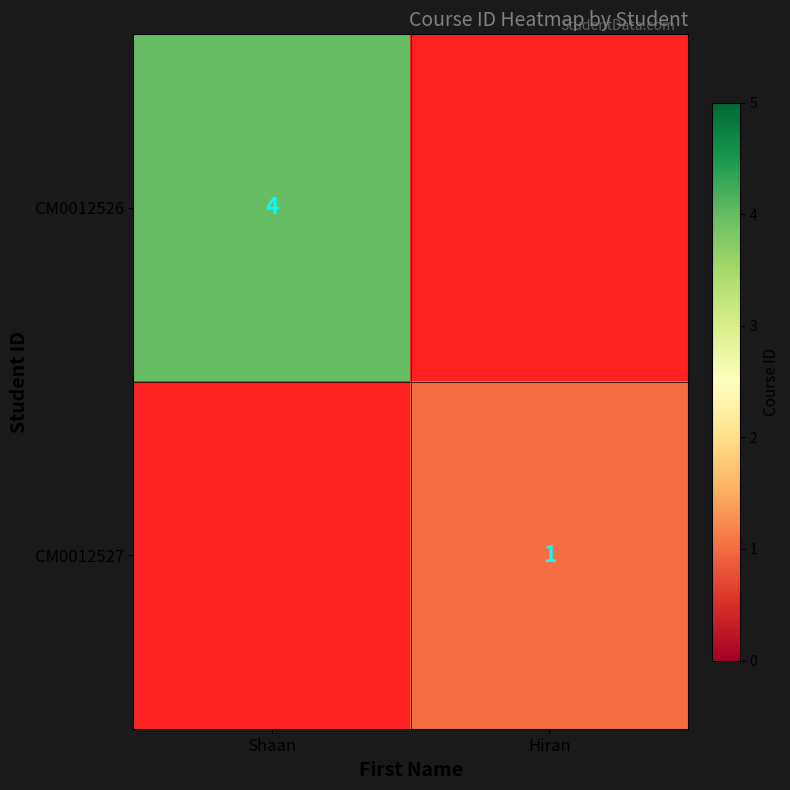

True or false: CM0012526 has a value of 1 at Shaan.

False